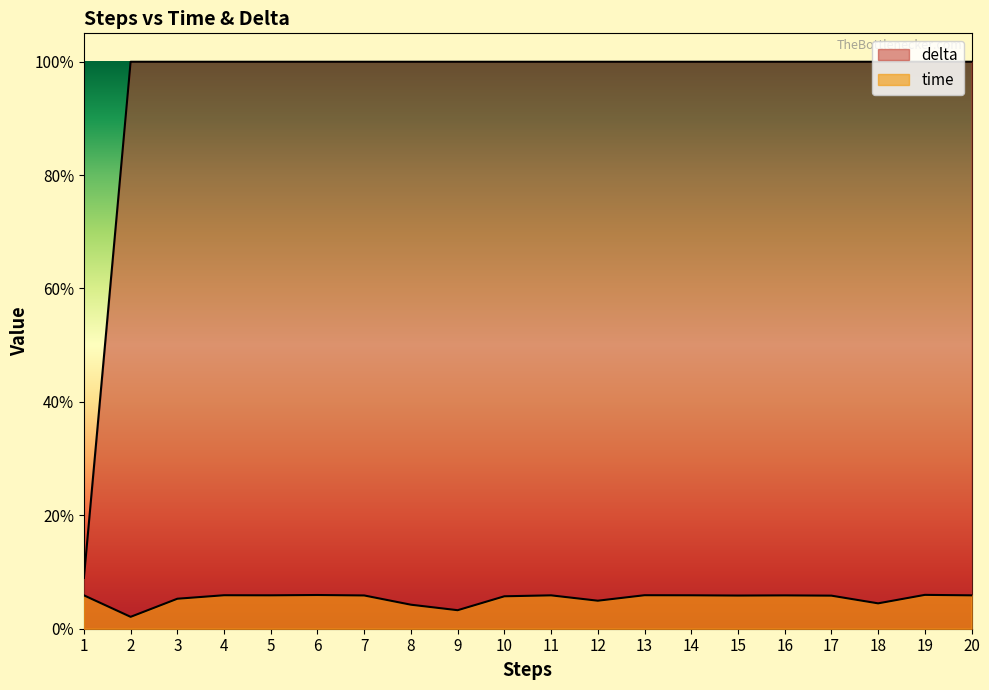

Reading right to left, transcribe all the data shown in this chart.

time: 20=0.1	19=0.1	18=0.0	17=0.1	16=0.1	15=0.1	14=0.1	13=0.1	12=0.0	11=0.1	10=0.1	9=0.0	8=0.0	7=0.1	6=0.1	5=0.1	4=0.1	3=0.1	2=0.0	1=0.1
delta: 20=1.0	19=1.0	18=1.0	17=1.0	16=1.0	15=1.0	14=1.0	13=1.0	12=1.0	11=1.0	10=1.0	9=1.0	8=1.0	7=1.0	6=1.0	5=1.0	4=1.0	3=1.0	2=1.0	1=0.1